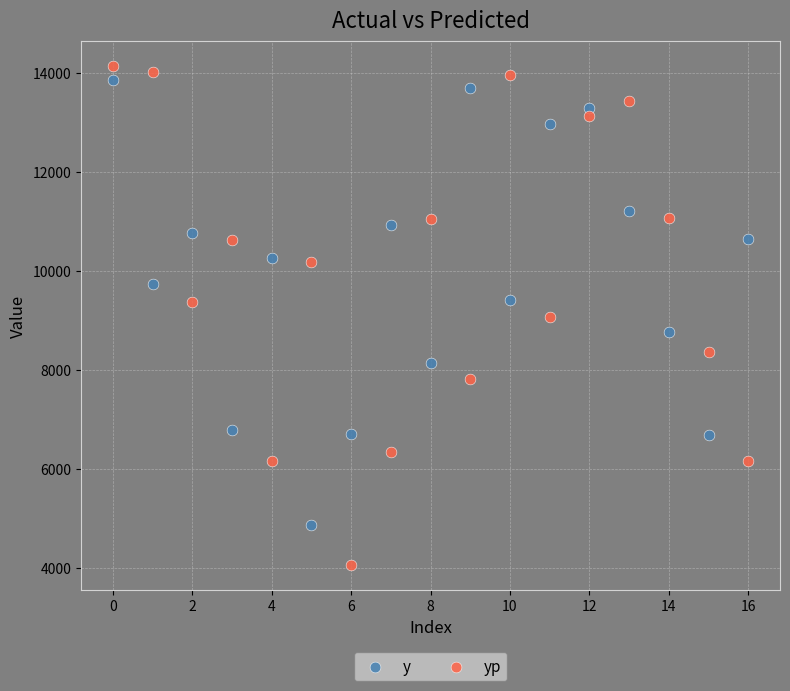

Which series reaches the maximum Y coordinate?

yp